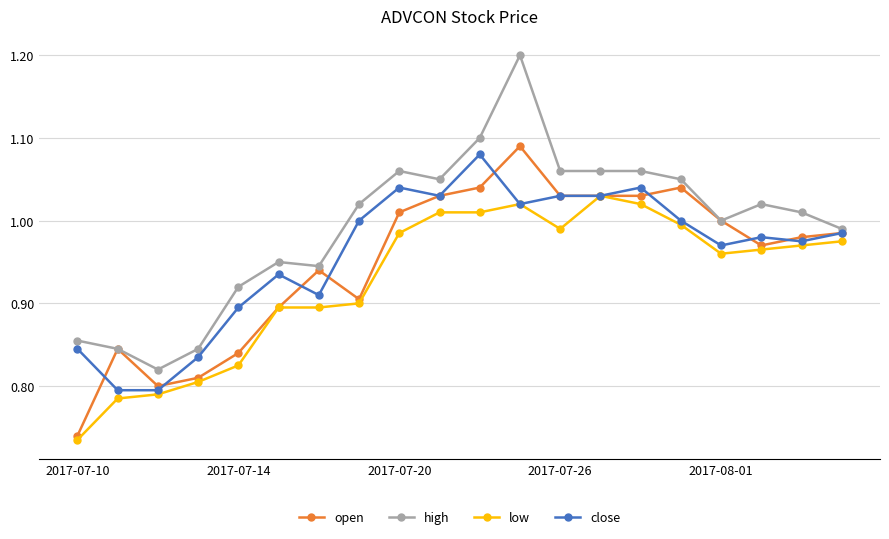

Which series has the largest range (max minus min)?

high